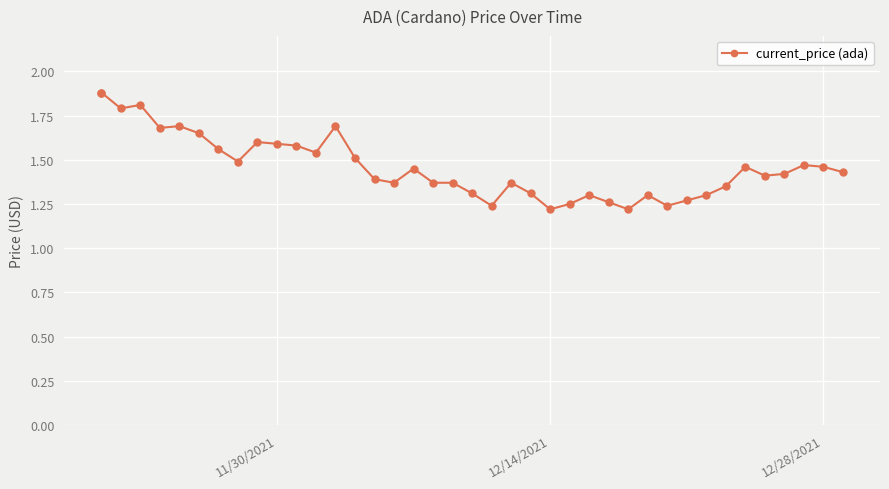

What is the difference between the second highest and minimum values?

0.7